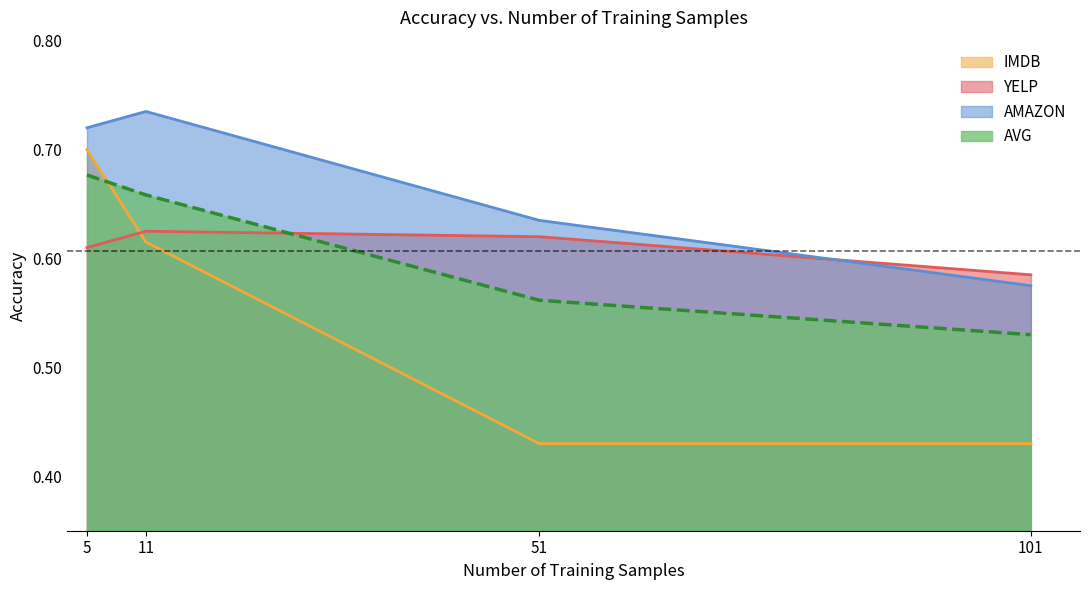

True or false: AMAZON and IMDB intersect in this chart.

False